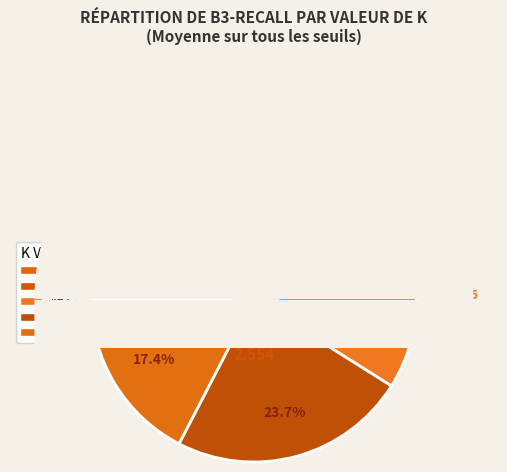

Which slice is the largest?

K=0